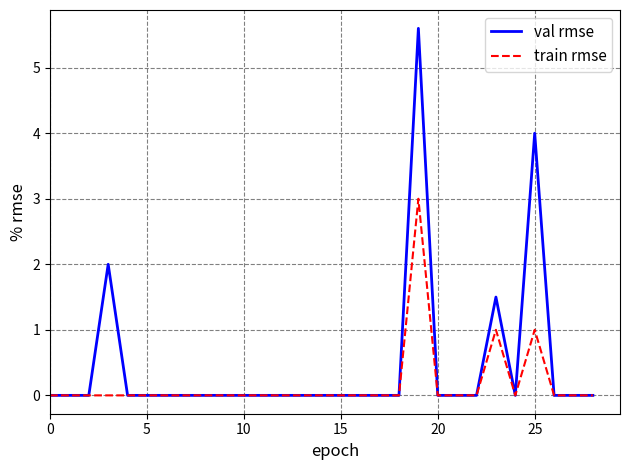

Rank the series by their average value, from lowest to highest.

train rmse, val rmse